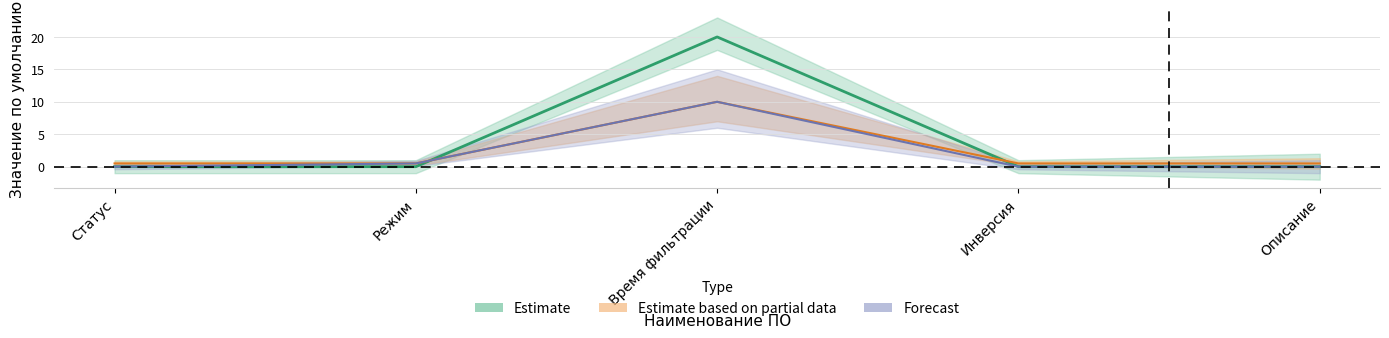

At which category is the sum across all series the highest?

Время фильтрации